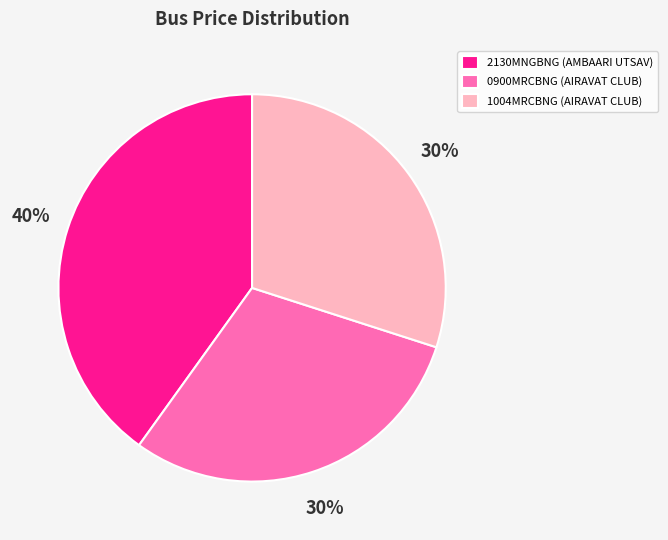

True or false: 0900MRCBNG accounts for 42% of the total.

False